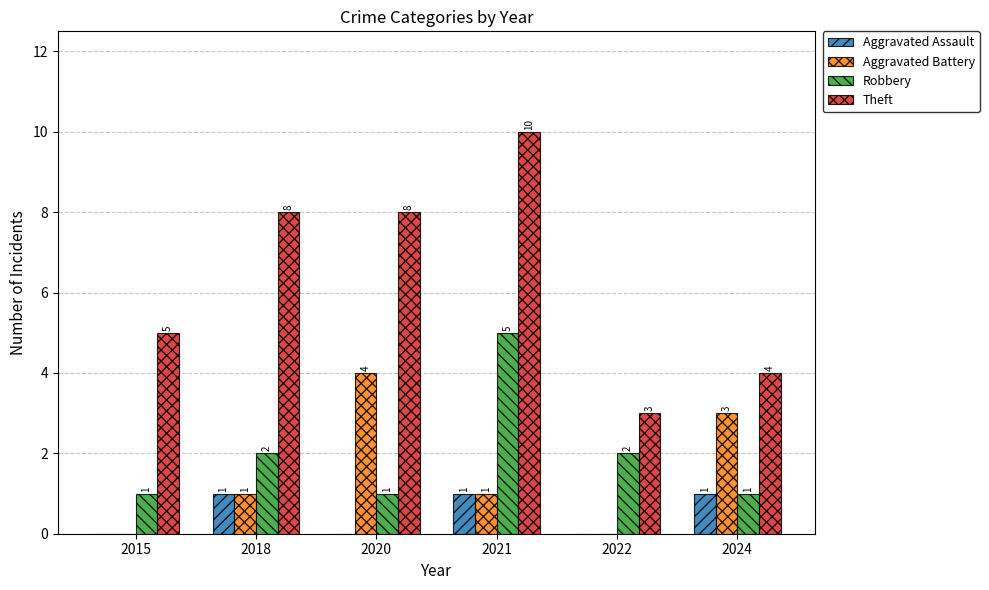

What is the average value of the Aggravated Battery series?

2